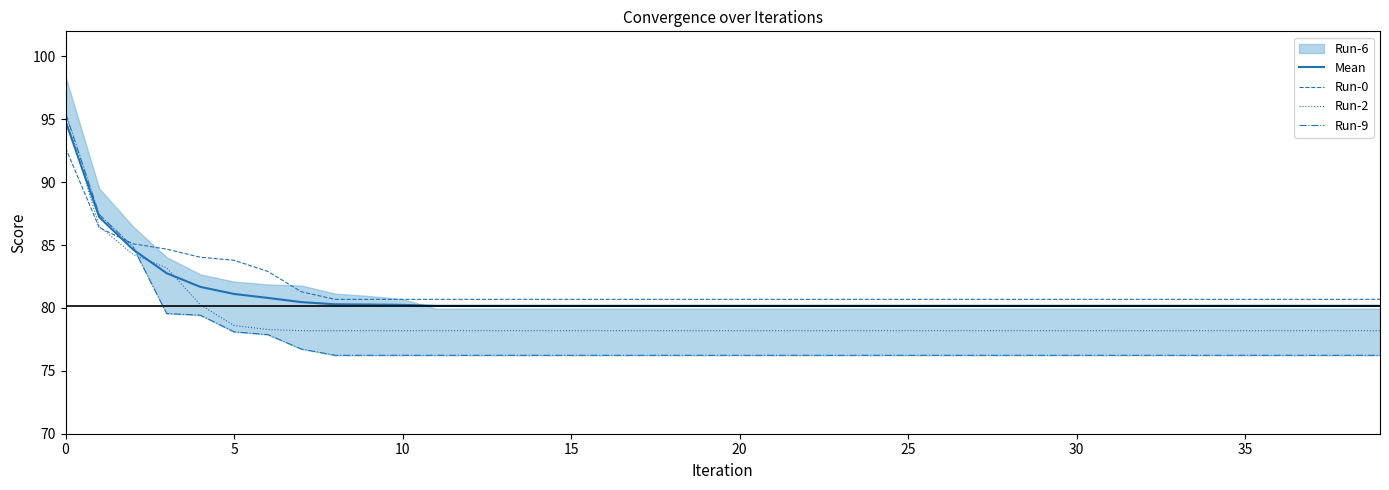

What is the lowest value of the Run-0 series?

80.7